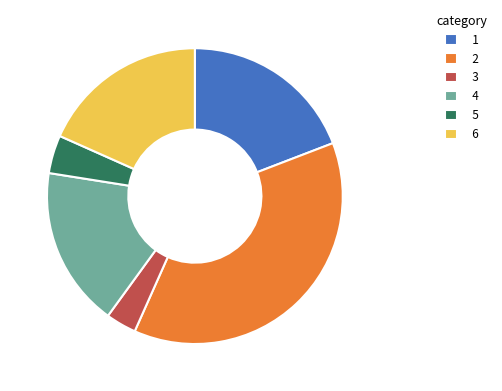

Which category has the biggest portion of the pie?

2